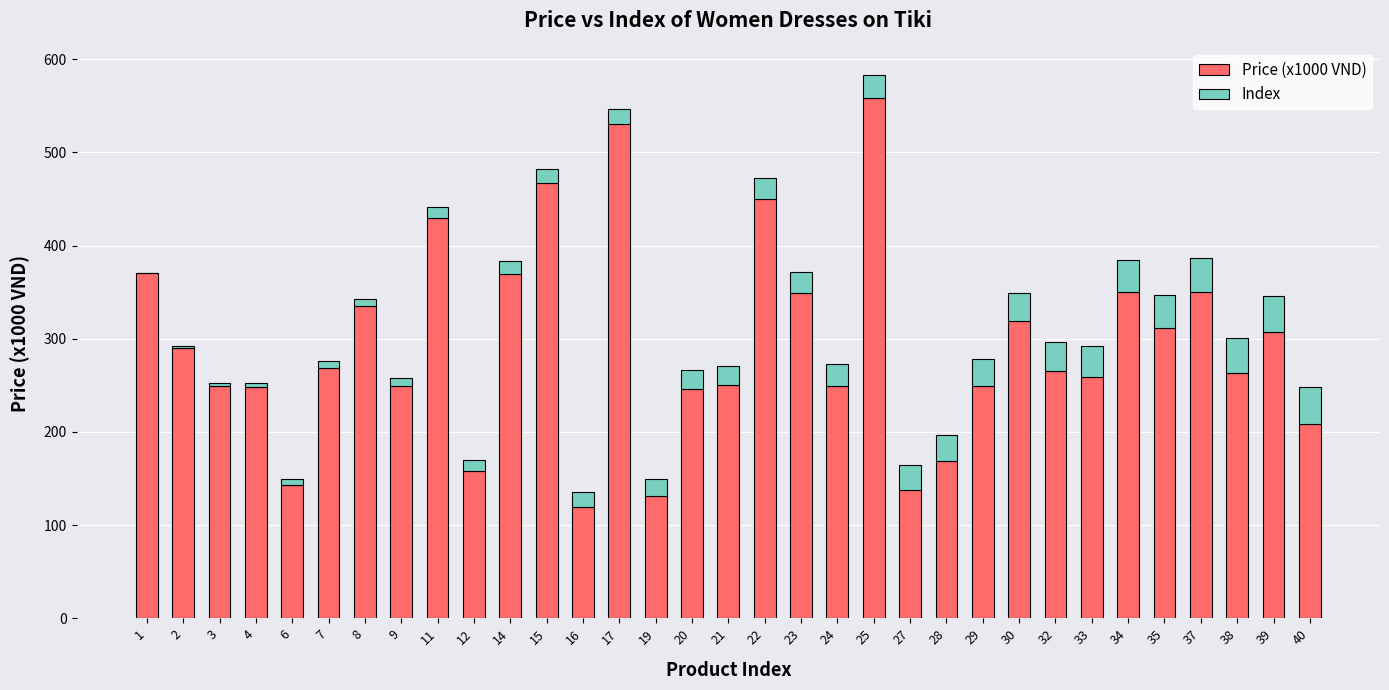

How many series are shown in this chart?

2